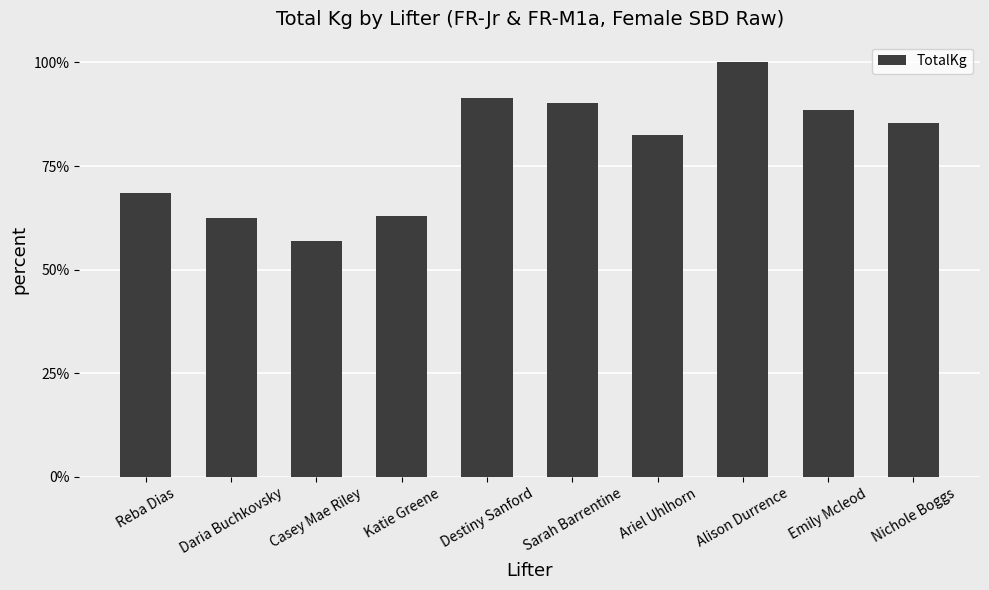

What is the ratio of the value at Destiny Sanford to the value at Alison Durrence?

0.9